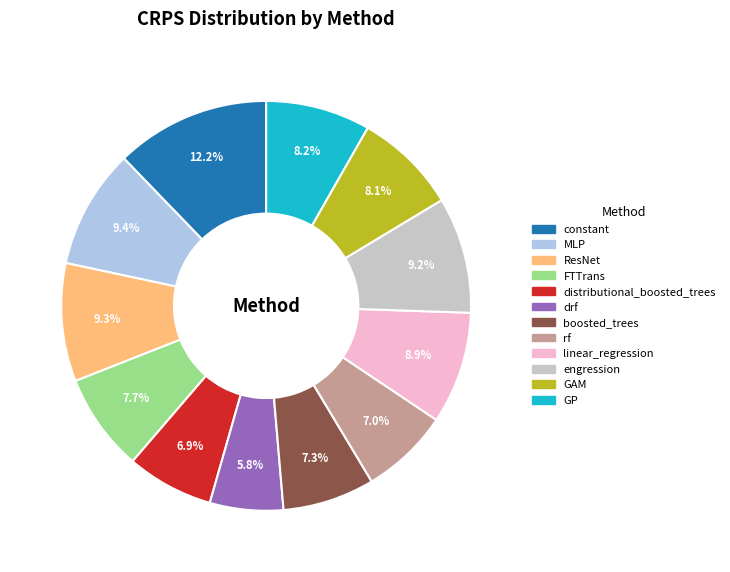

To the nearest percent, what percentage of the pie is constant?

12%